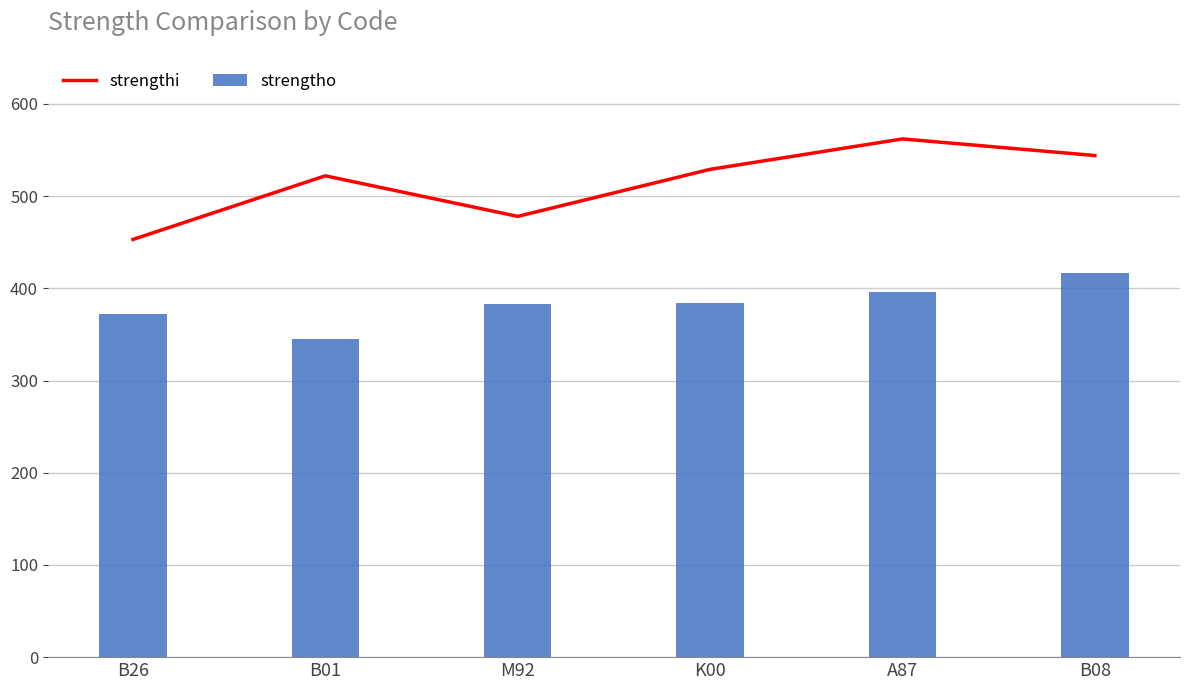

What is the label of the 3rd bar from the right?

K00